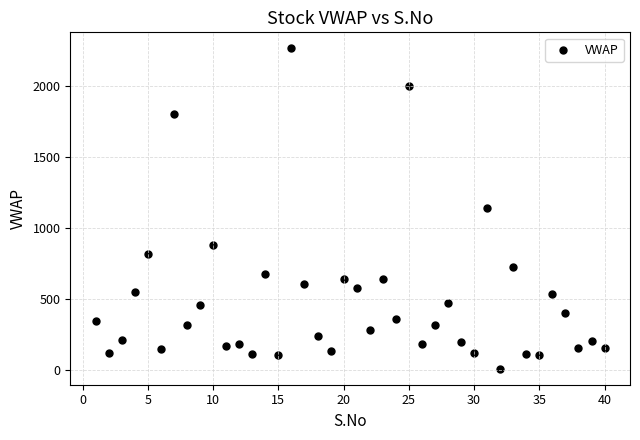

What is the range of Y values (max minus min)?

2256.0